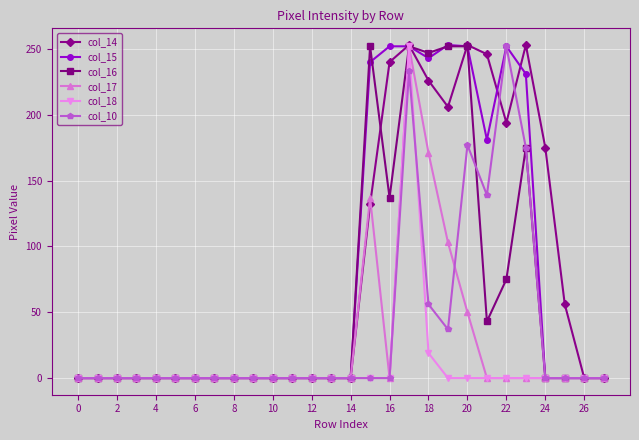

True or false: col_16 has more than 0 points higher than both neighbors.

True